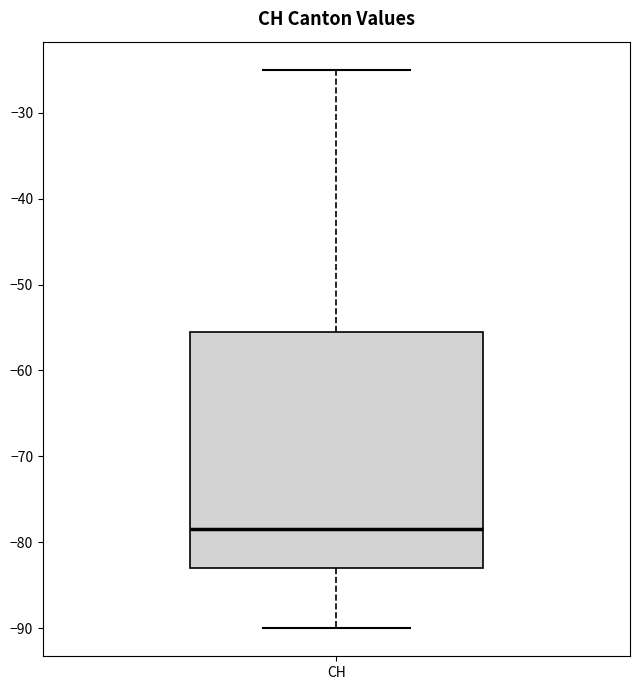

Read this box plot against the y-axis: the position of the median line, the range covered by the box, and the ends of both whiskers. The values are not printed on the chart, so give them approximately, as read against the axis.

median -78, box -83 to -55, whiskers -90 to -25